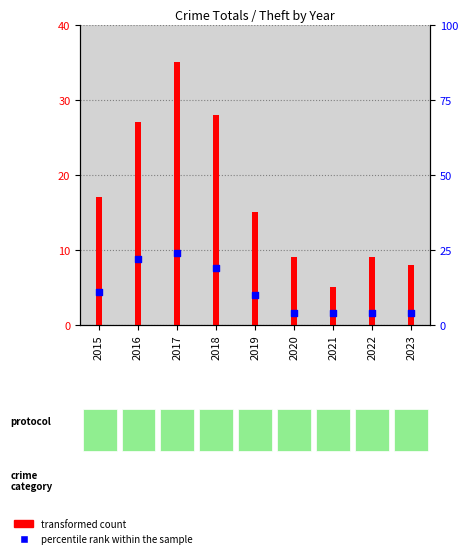

Which series contains the highest Y value?

transformed count